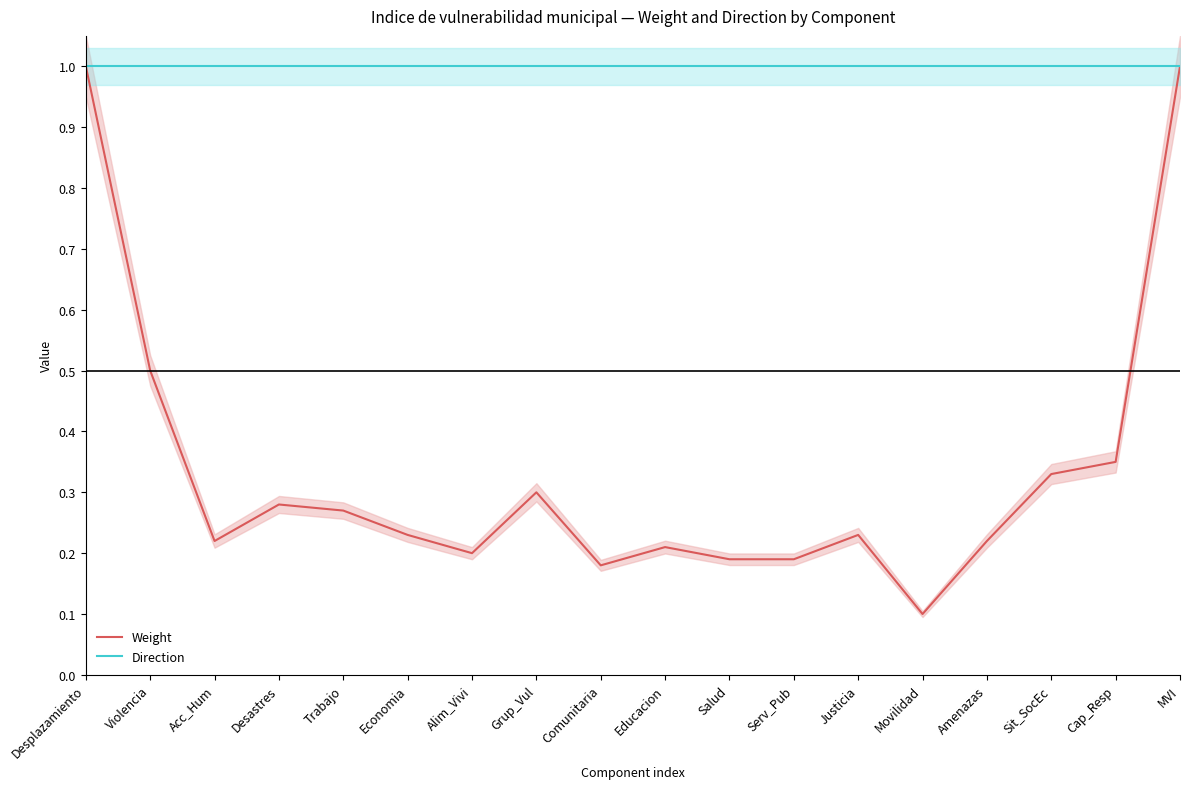

Reading left to right, extract all data points from this chart.

Weight: 1.0	0.5	0.2	0.3	0.3	0.2	0.2	0.3	0.2	0.2	0.2	0.2	0.2	0.1	0.2	0.3	0.3	1.0
Direction: 1.0	1.0	1.0	1.0	1.0	1.0	1.0	1.0	1.0	1.0	1.0	1.0	1.0	1.0	1.0	1.0	1.0	1.0